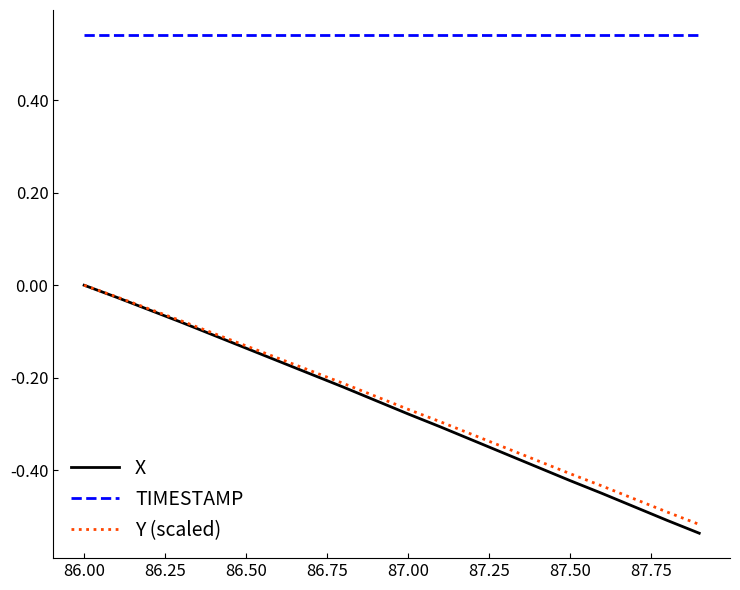

True or false: TIMESTAMP and Y (scaled) cross at least once.

False